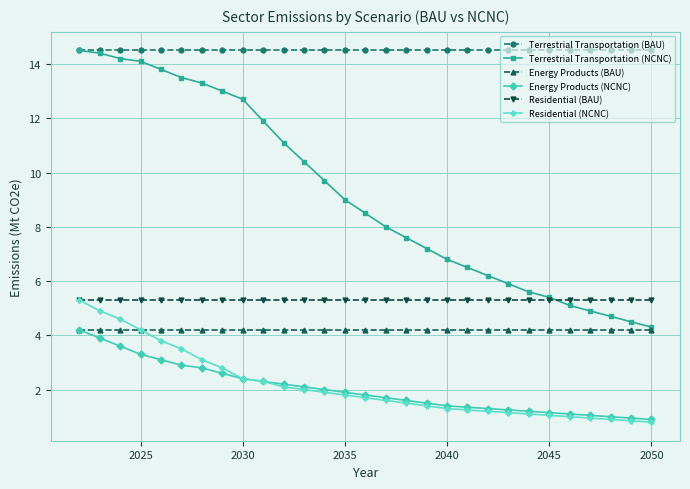

What is the maximum value shown in the chart?

14.5